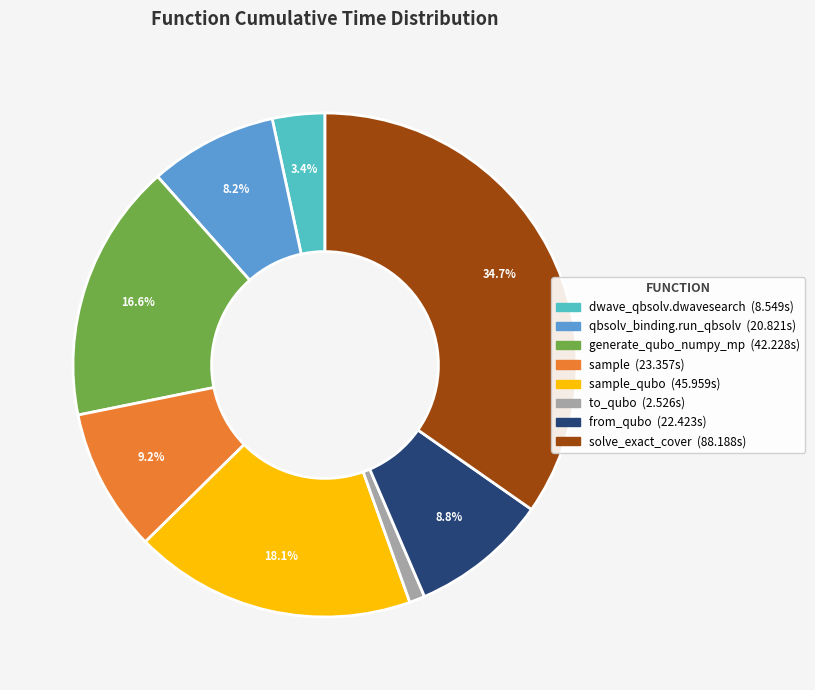

Does any single category account for the majority?

No